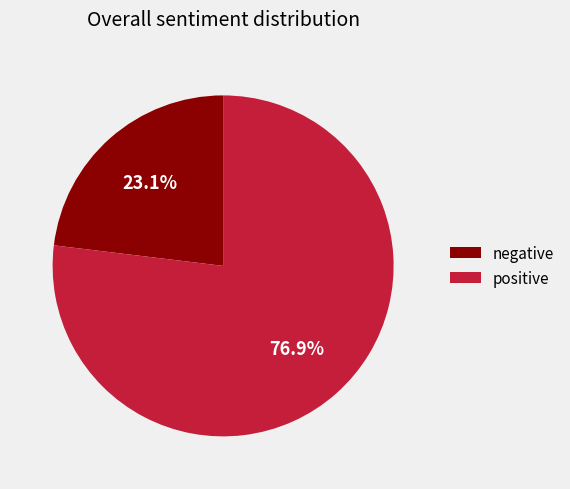

To the nearest percent, what percentage of the pie is negative?

23%